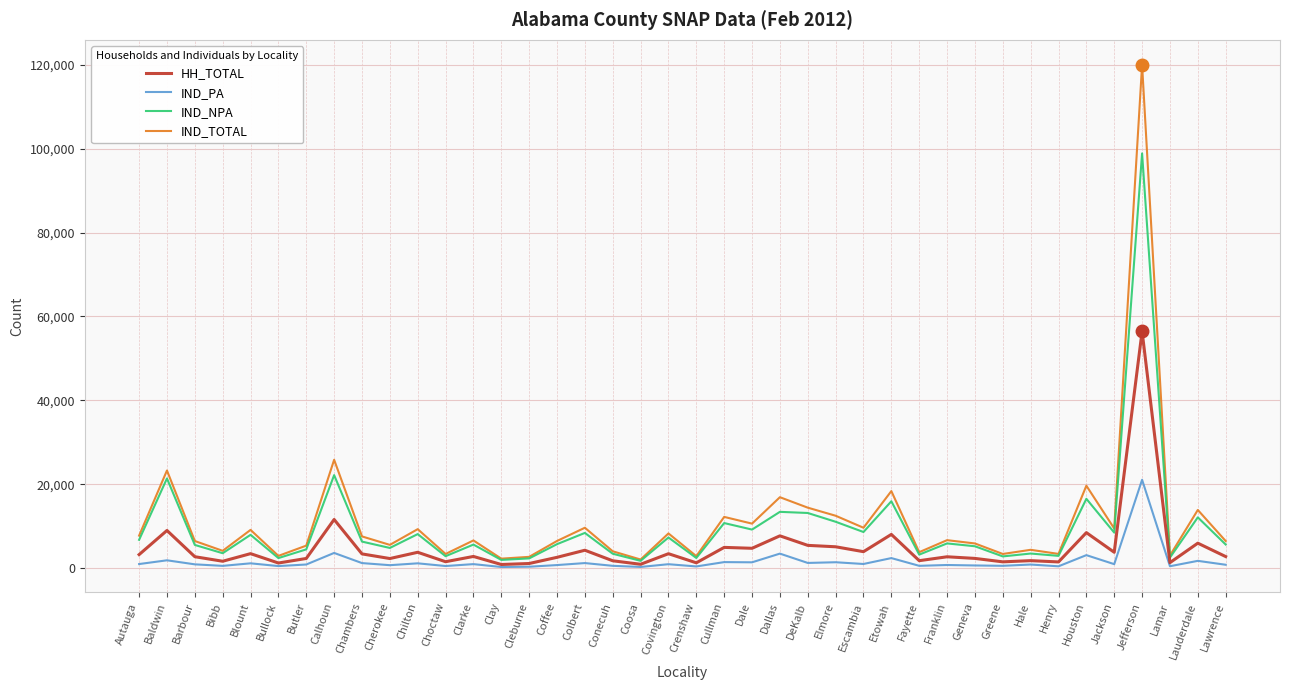

At which category does the chart reach its peak across all series?

Jefferson